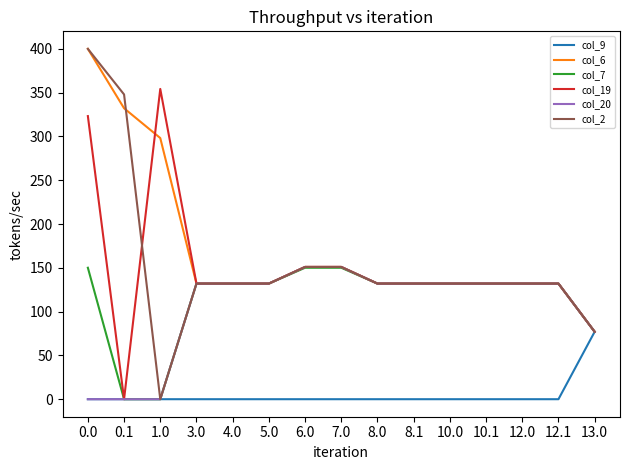

What is the total value across all series at 7.0?

754.1